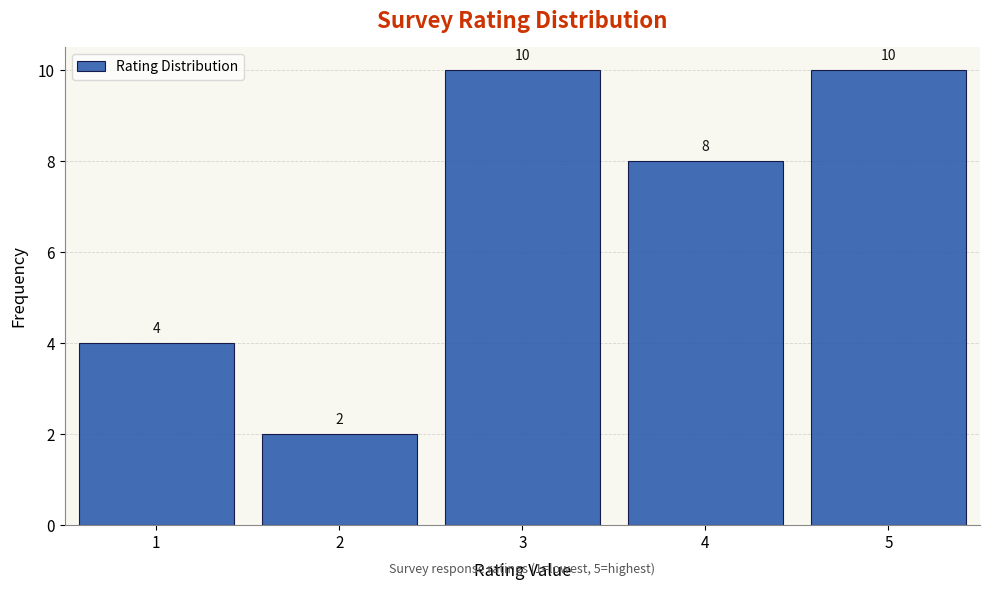

Reading left to right, list every bar in this chart as the range it spans on the x-axis followed by its height.

0.5 to 1.5: 4
1.5 to 2.5: 2
2.5 to 3.5: 10
3.5 to 4.5: 8
4.5 to 5.5: 10